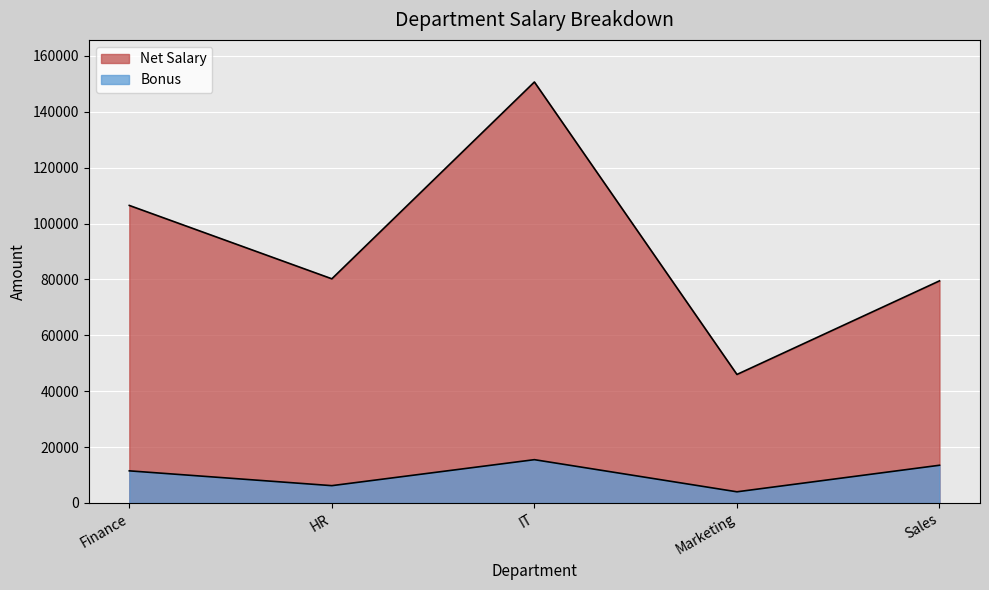

Reading left to right, list all the values displayed in this chart.

Bonus: 11500.0	6200.0	15500.0	4000.0	13500.0
Net Salary: 106500.0	80238.5	150685.3	46000.0	79500.0